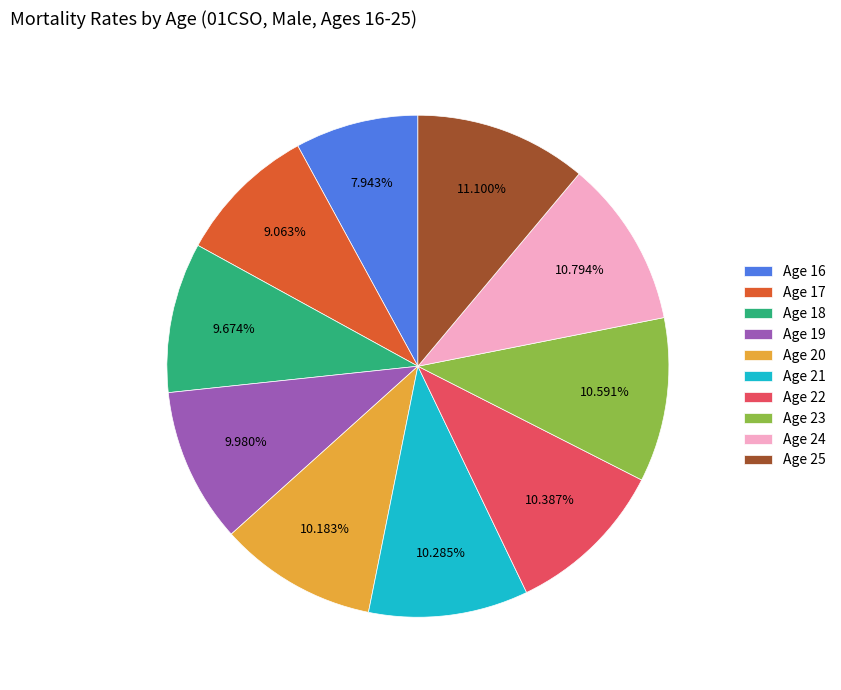

Does Age 21 account for over 50% of the chart?

No